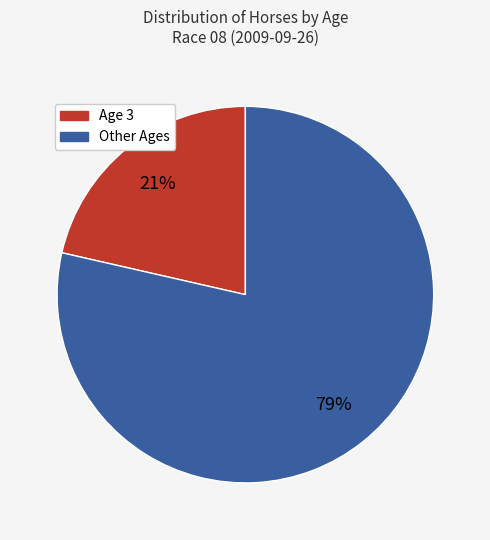

Does any single category account for the majority?

Yes